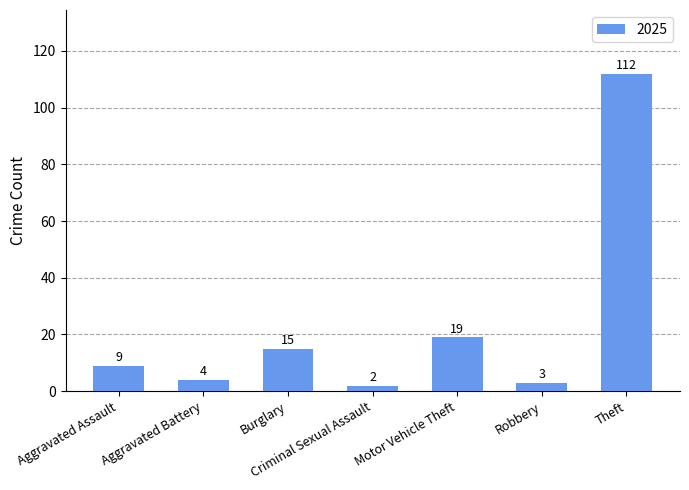

How many data points does each series have?

7